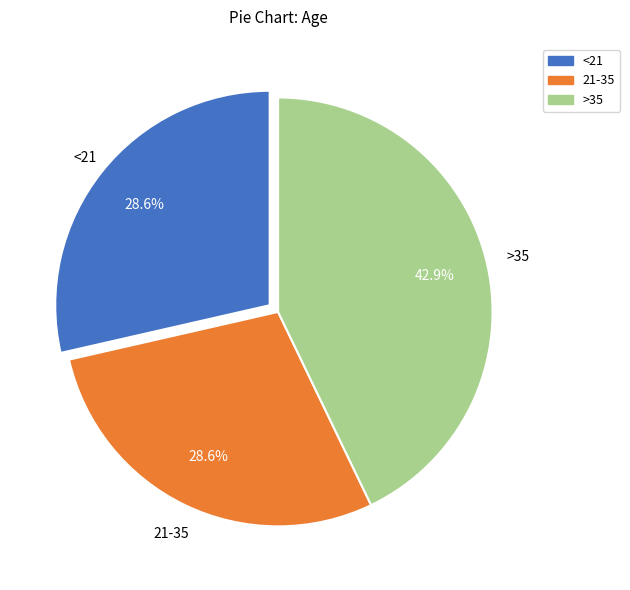

What percentage is the >35 slice, to the nearest percent?

43%